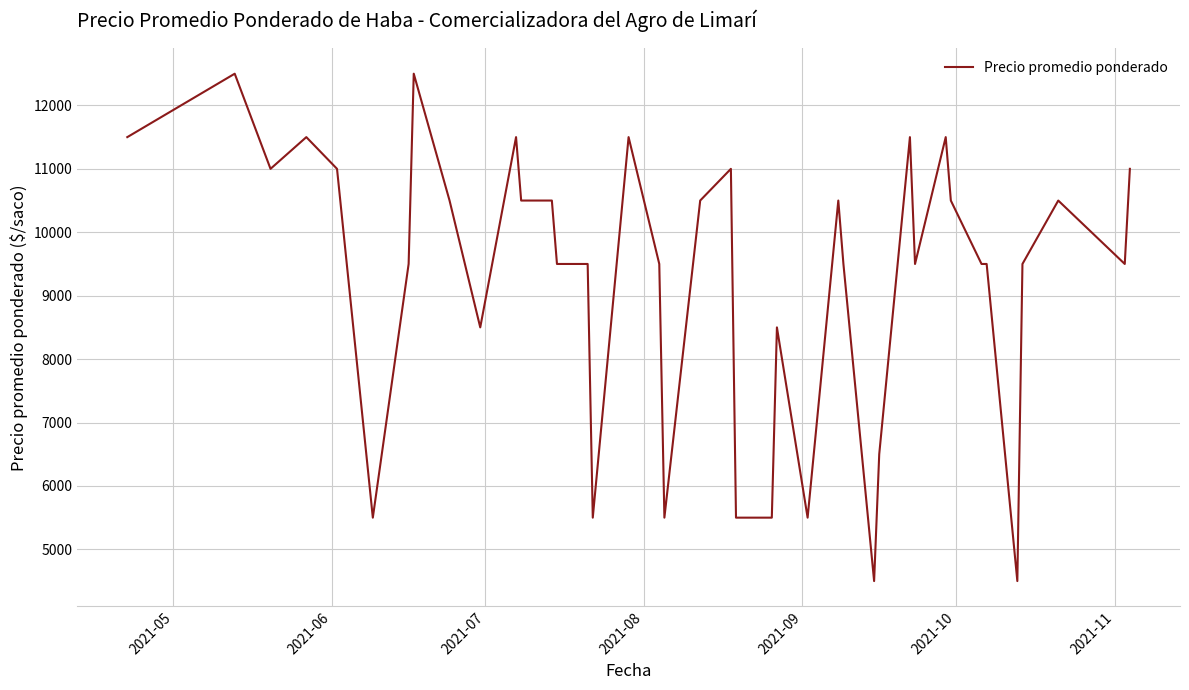

What is the difference between the maximum and minimum values?

8000